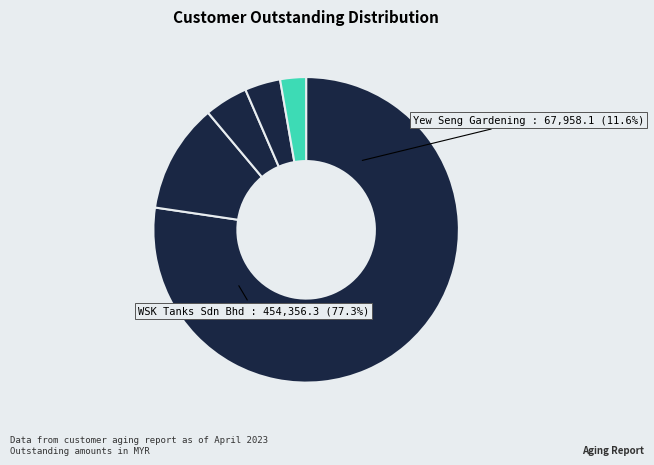

Which category accounts for the majority?

WSK Tanks Sdn Bhd